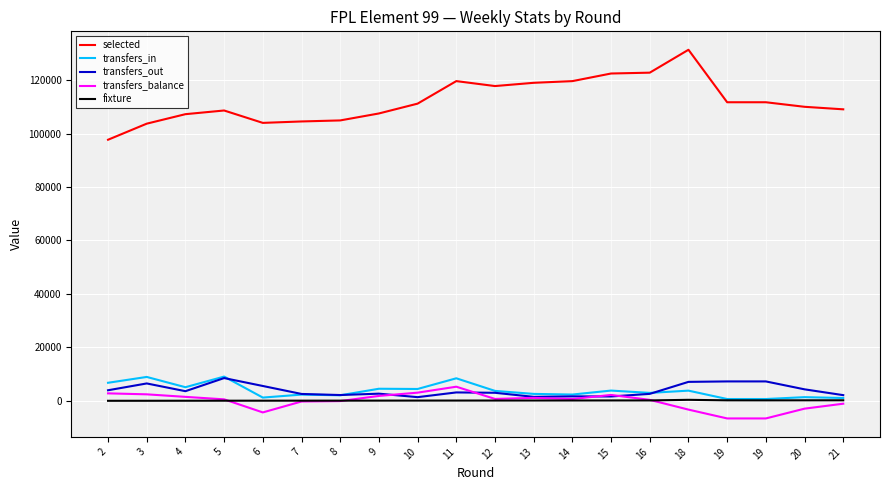

What are all the series names shown in the legend?

selected, transfers_in, transfers_out, transfers_balance, fixture